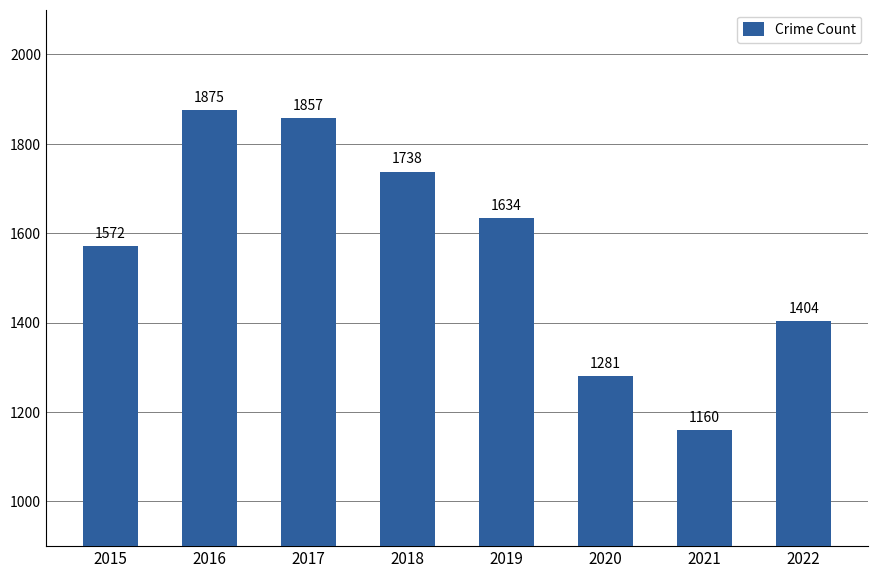

What is the difference between the maximum and second lowest values?

594